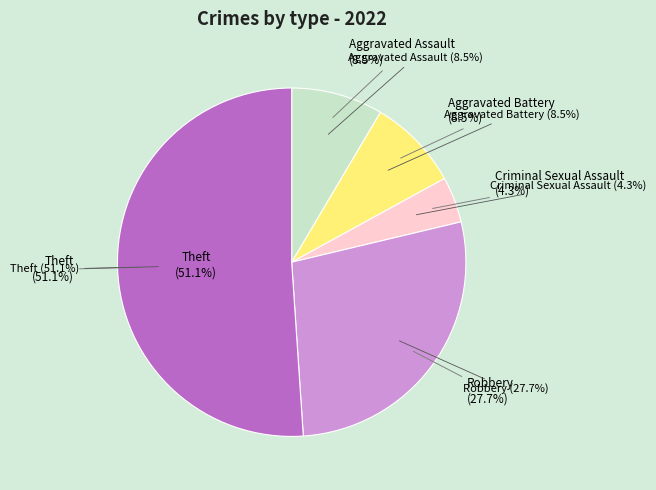

How many segments does this pie chart have?

5